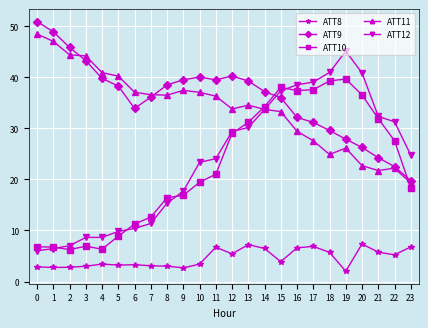

What is the difference between the maximum and minimum values in the ATT8 series?

5.3